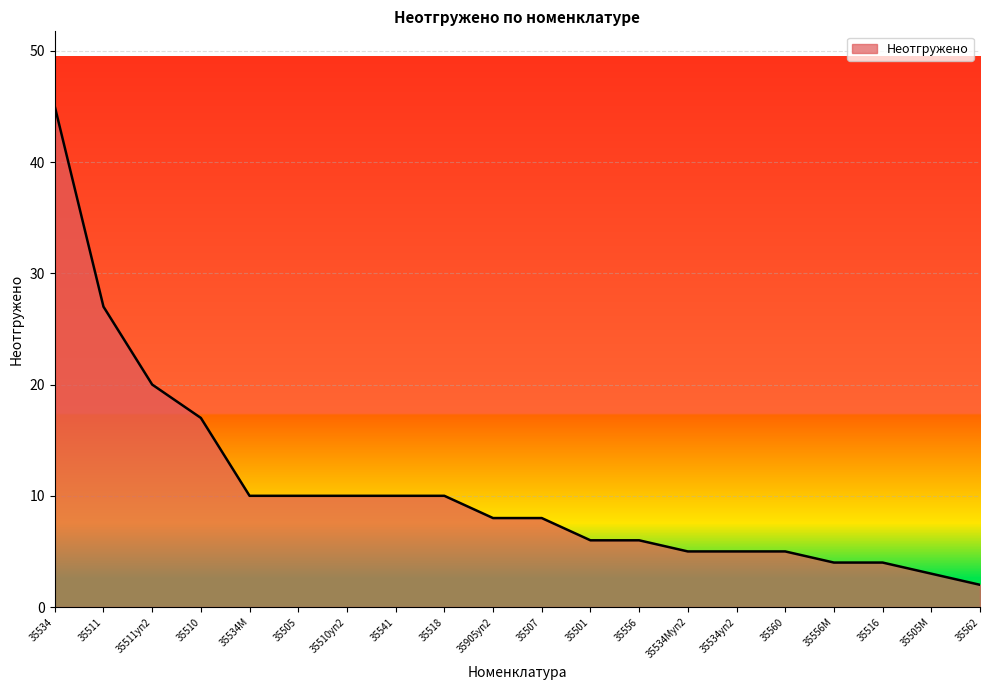

Reading right to left, list all the values displayed in this chart.

35562=2	35505М=3	35516=4	35556М=4	35560=5	35534уп2=5	35534Муп2=5	35556=6	35501=6	35507=8	35905уп2=8	35518=10	35541=10	35510уп2=10	35505=10	35534М=10	35510=17	35511уп2=20	35511=27	35534=45